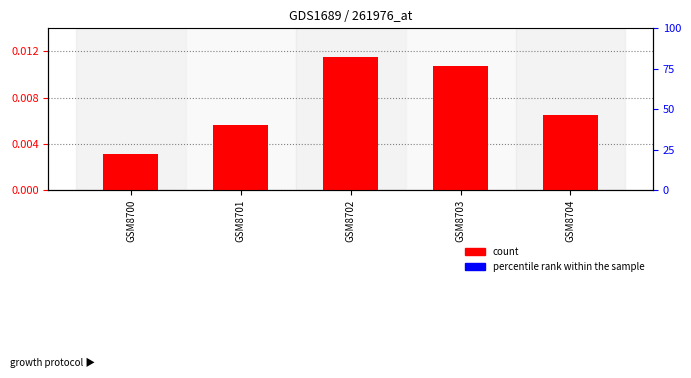

How many groups of bars are there?

5